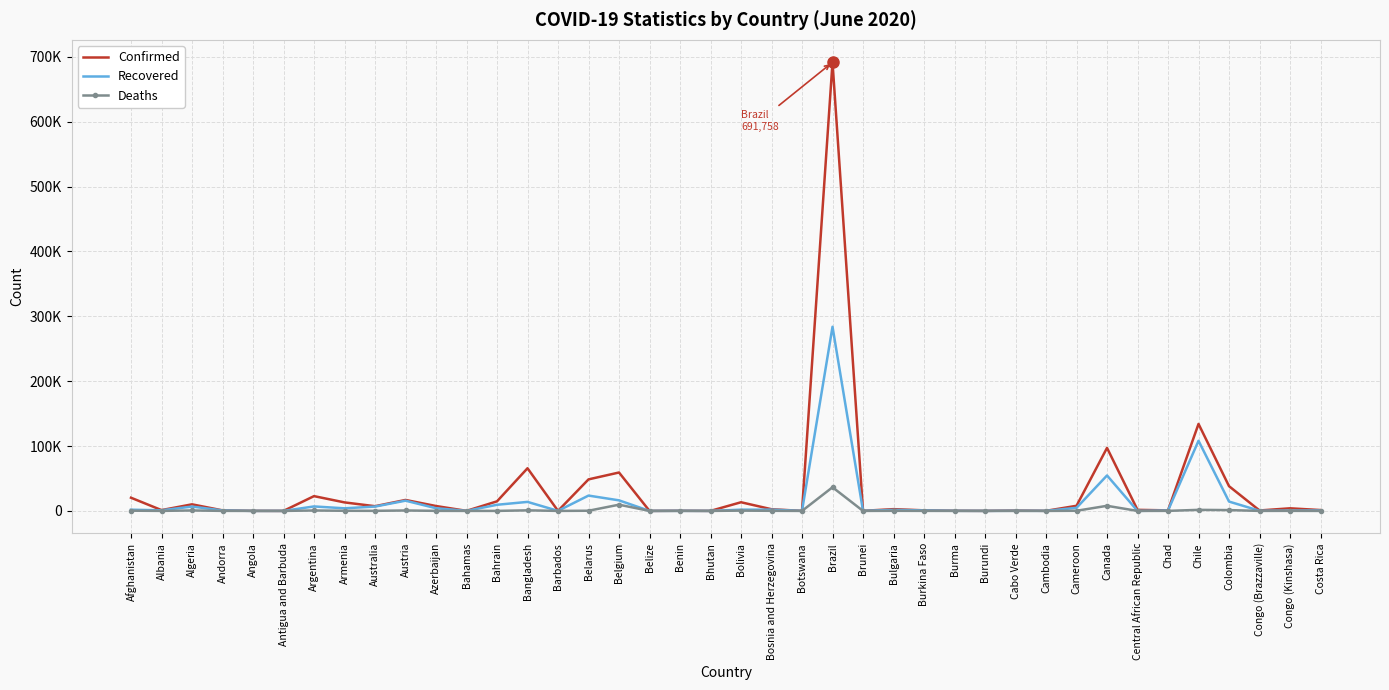

What are all the series names shown in the legend?

Confirmed, Recovered, Deaths